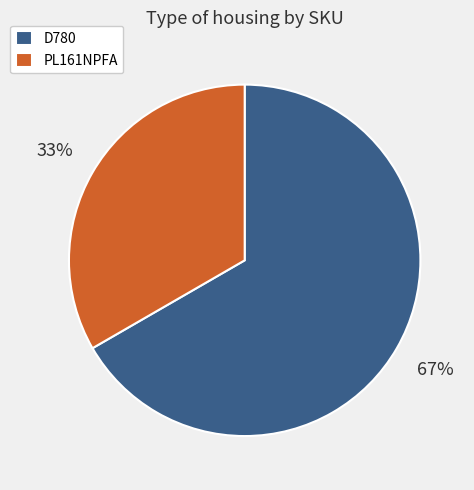

Combined, do PL161NPFA and D780 account for over 50%?

Yes